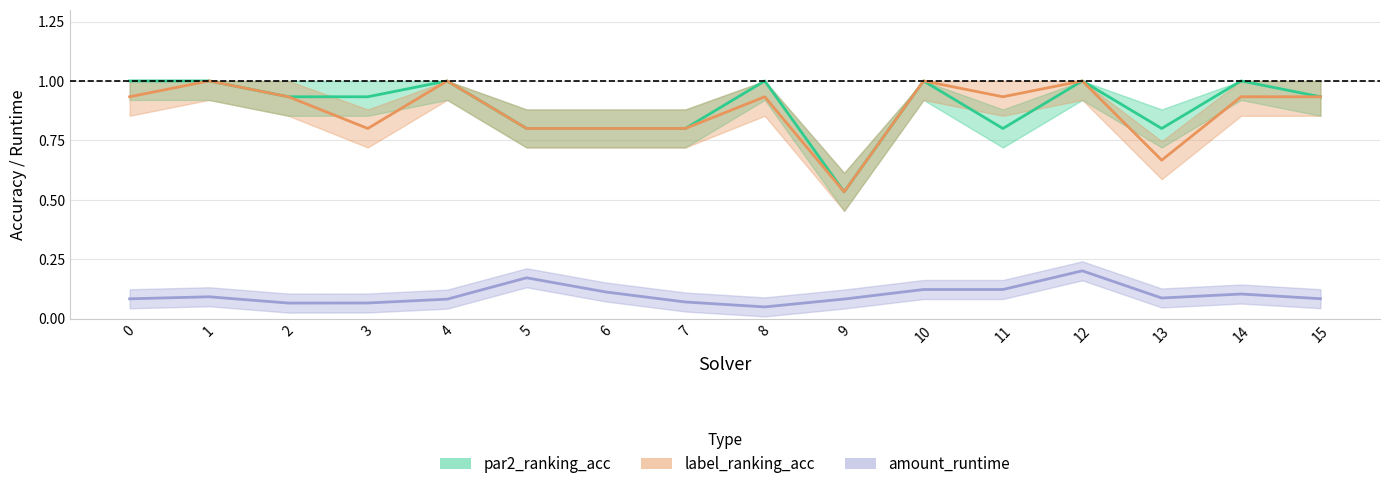

How many lines are shown in the chart?

3